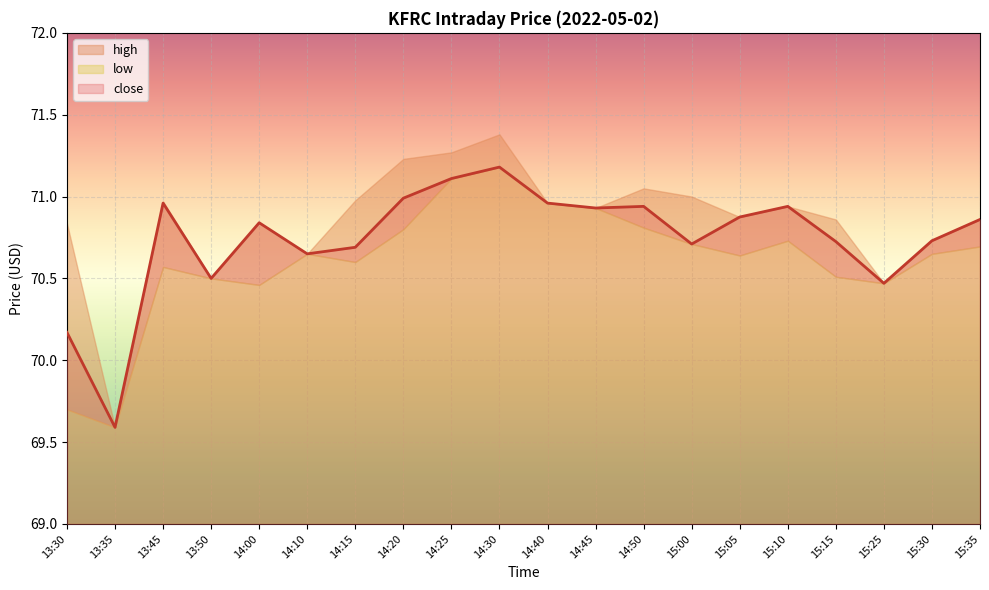

True or false: close has a value of 102.7 at 15:10.

False